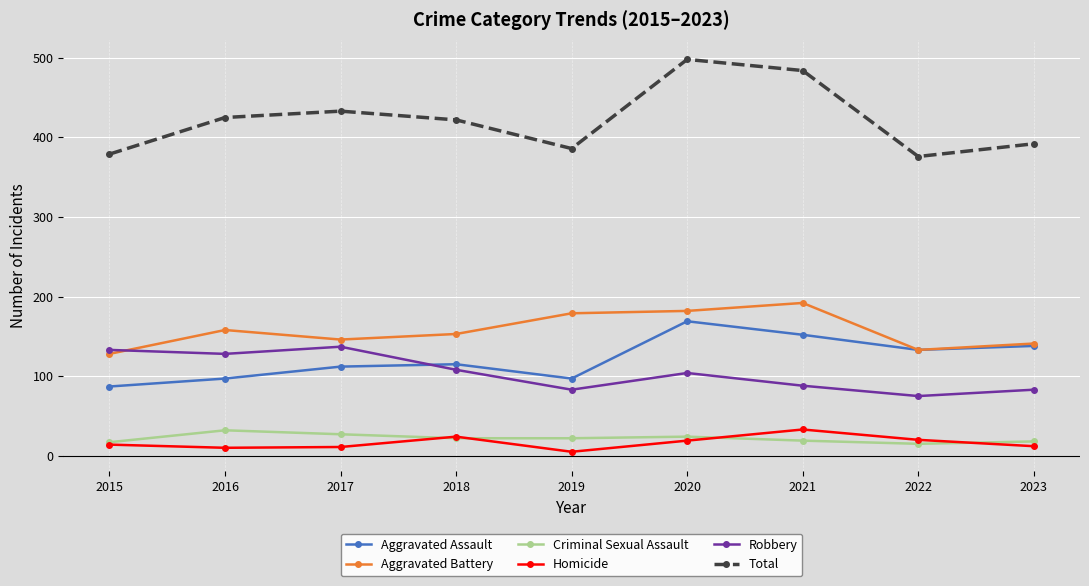

True or false: Aggravated Assault has a value of 136 at 2019.

False